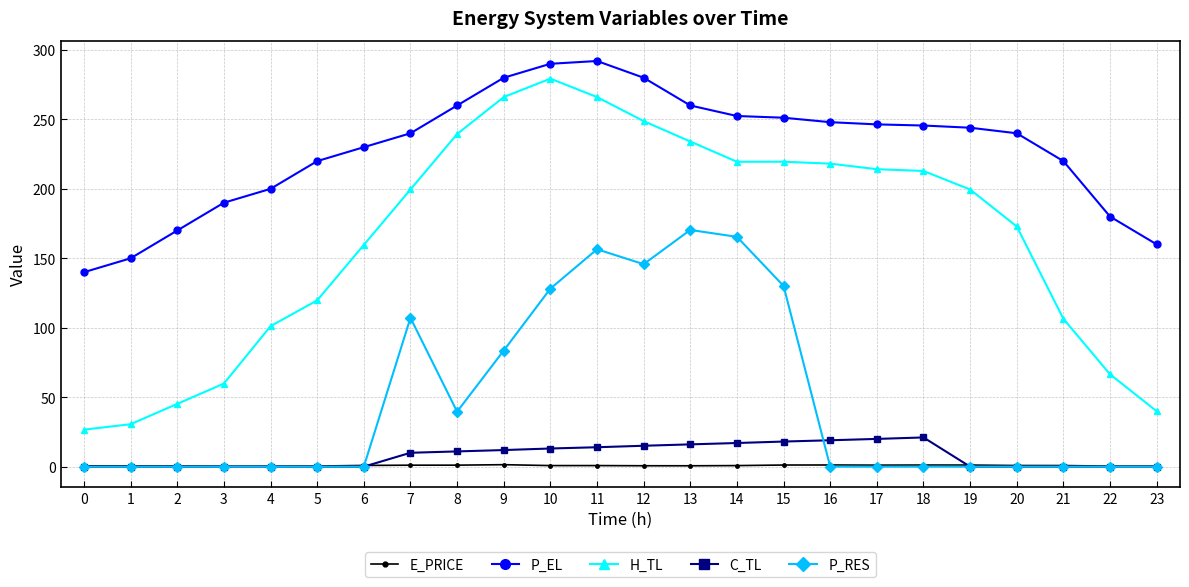

The H_TL series shows 279.3 at 10. True or false?

True